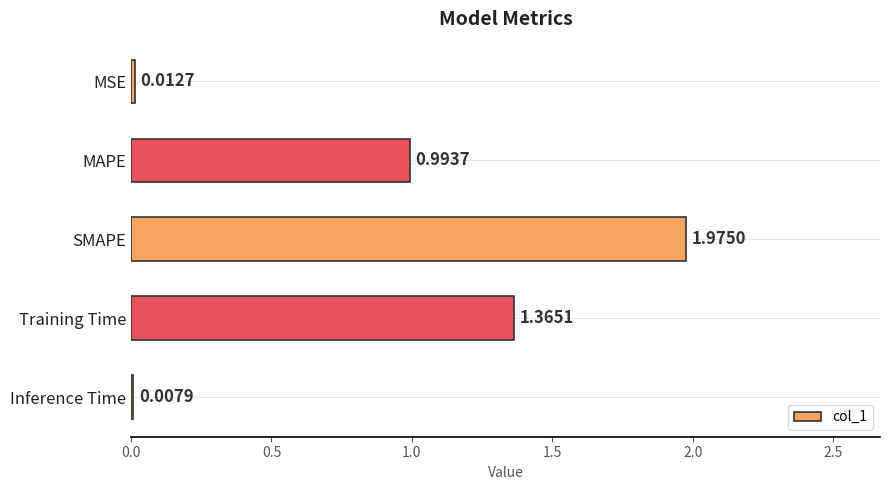

Which category has the highest value across all series?

SMAPE